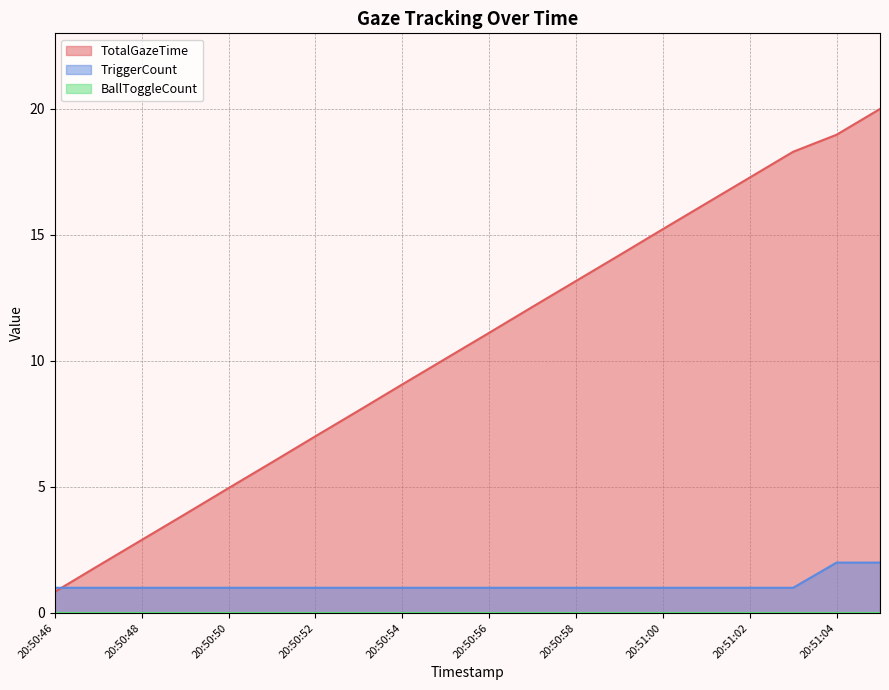

Which series ends up on top after the final intersection of TriggerCount and TotalGazeTime?

TotalGazeTime